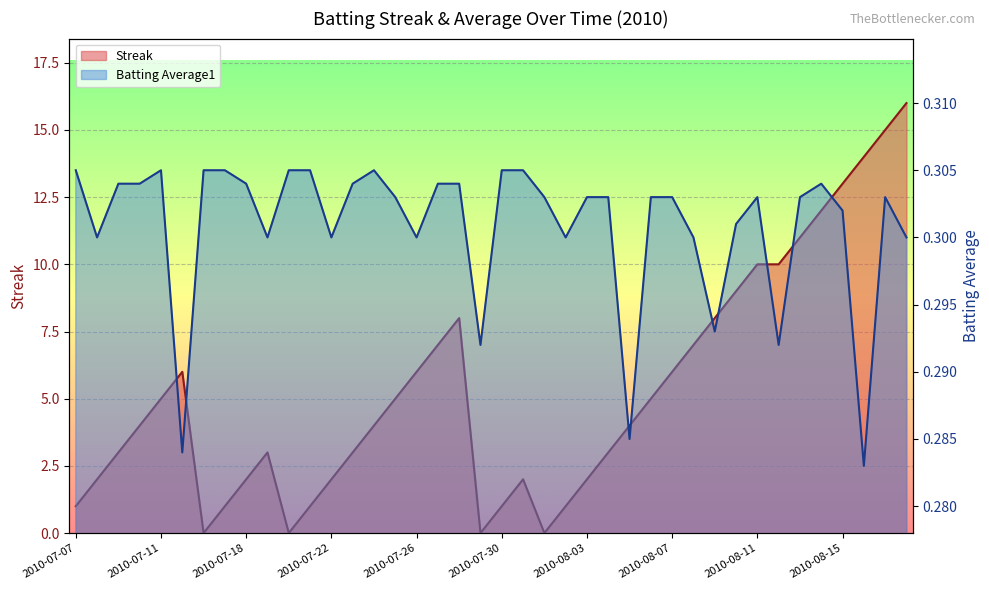

At how many categories does at least one series exceed 4?

19